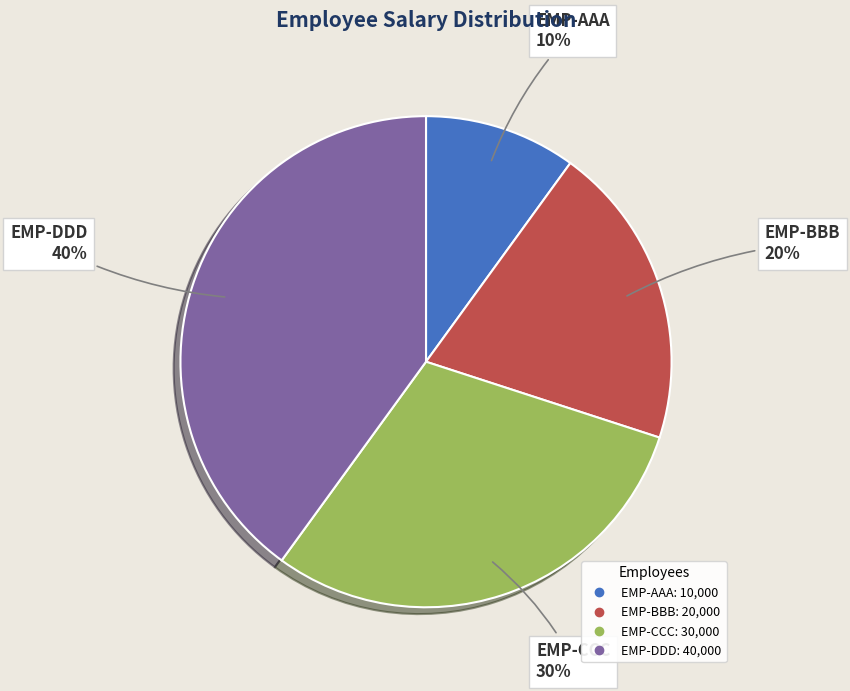

What percentage is the EMP-BBB slice, to the nearest percent?

20%